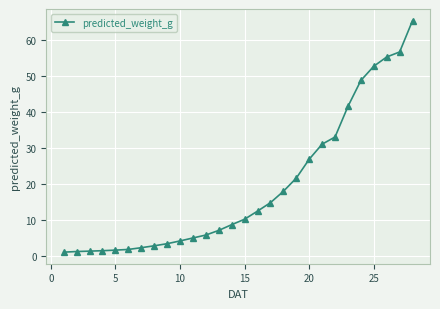

What is the maximum value shown in the chart?

65.5